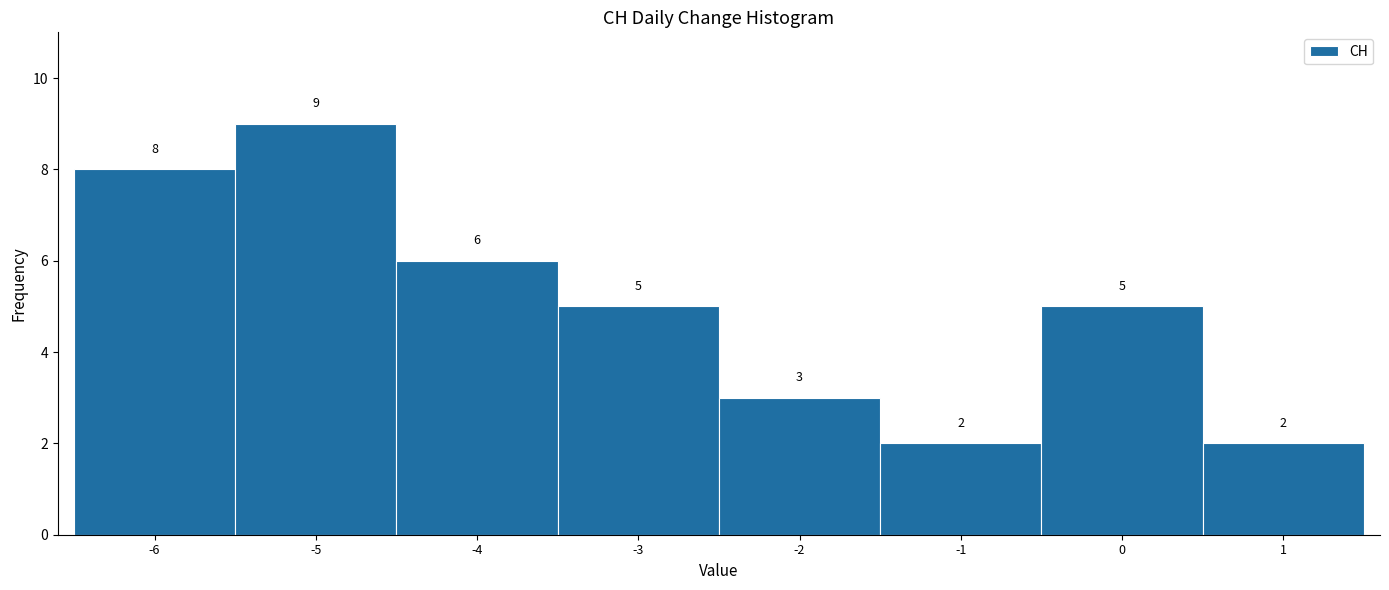

Reading left to right, list every bar in this chart as the range it spans on the x-axis followed by its height.

-6.5 to -5.5: 8
-5.5 to -4.5: 9
-4.5 to -3.5: 6
-3.5 to -2.5: 5
-2.5 to -1.5: 3
-1.5 to -0.5: 2
-0.5 to 0.5: 5
0.5 to 1.5: 2